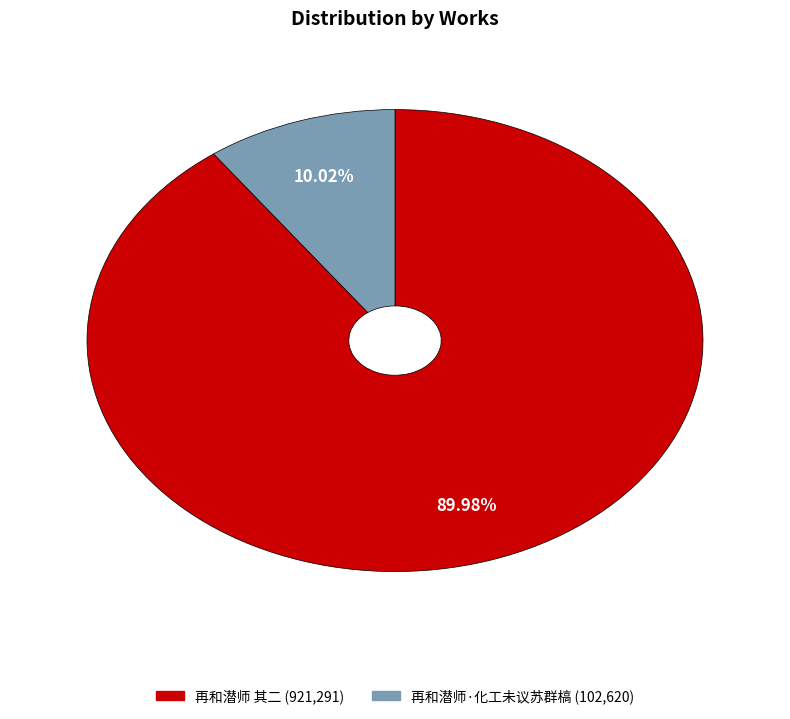

Approximately how many times larger is the value at 再和潜师 其二 compared to 再和潜师·化工未议苏群槁?

9.0